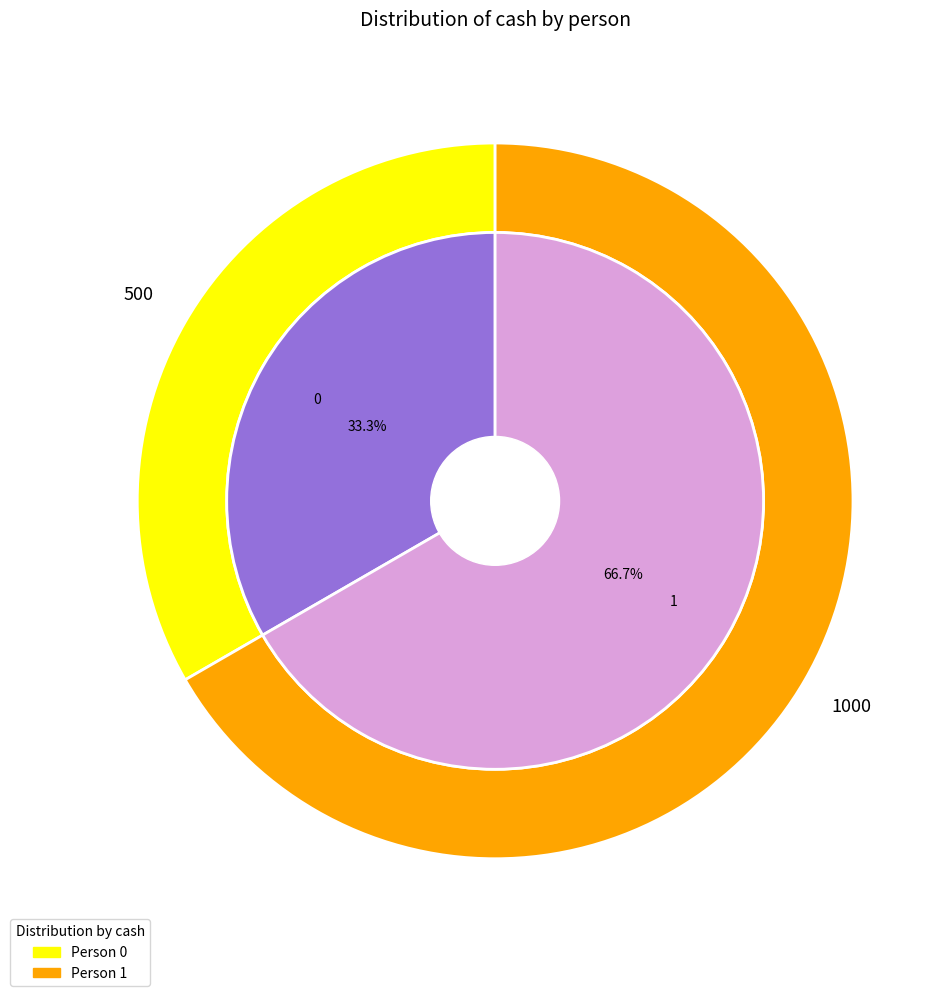

Approximately how many times larger is the value at 0 compared to 1?

0.5